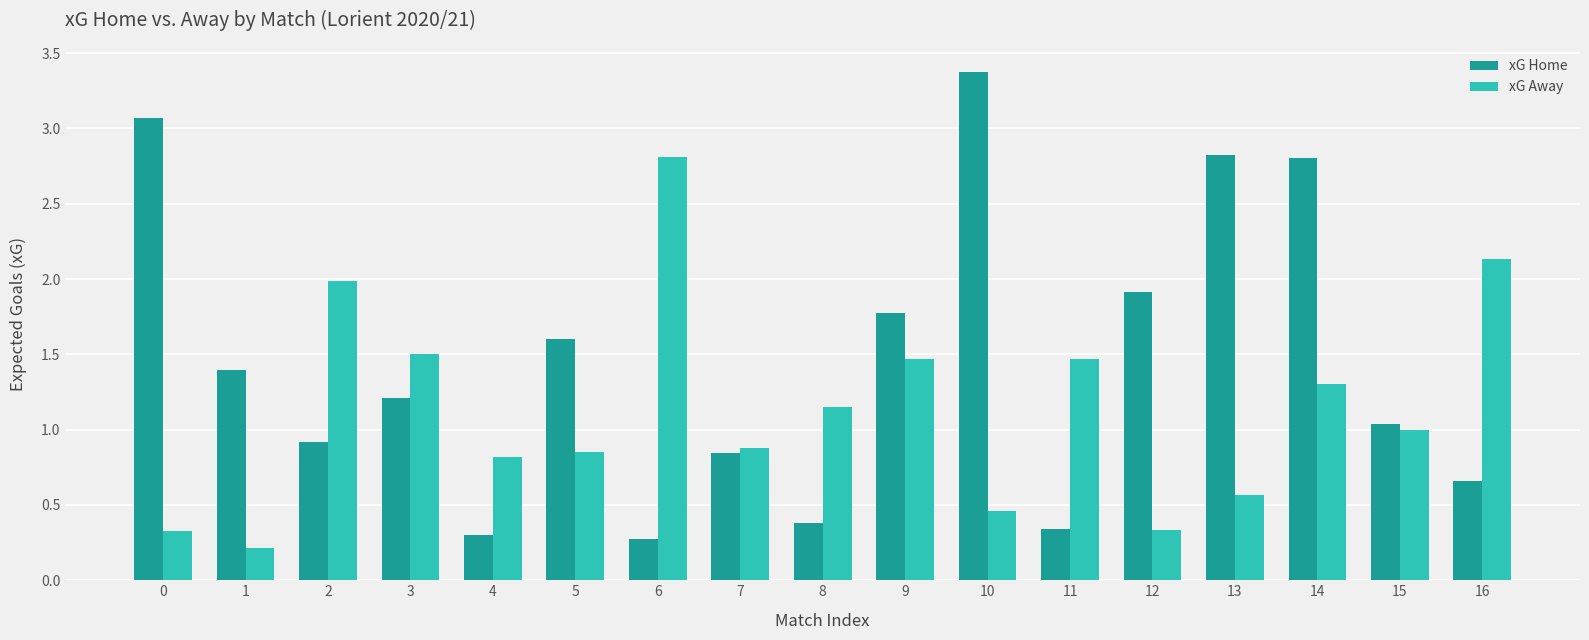

At which category does the chart reach its minimum across all series?

1